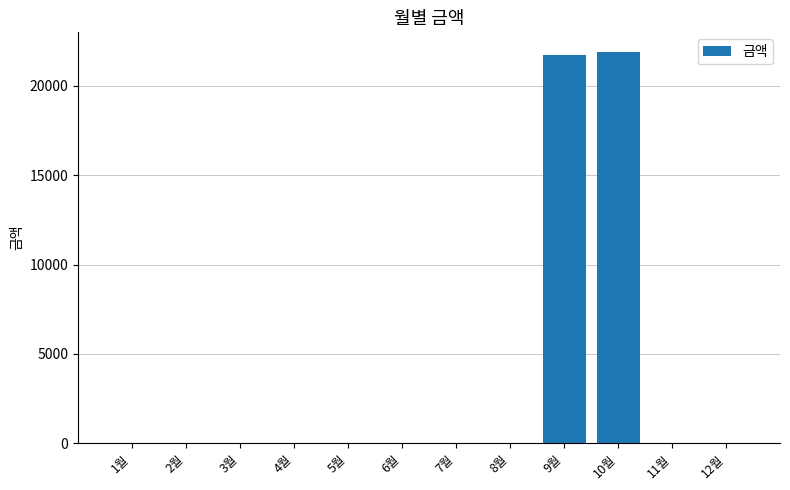

What is the maximum value shown in the chart?

21910